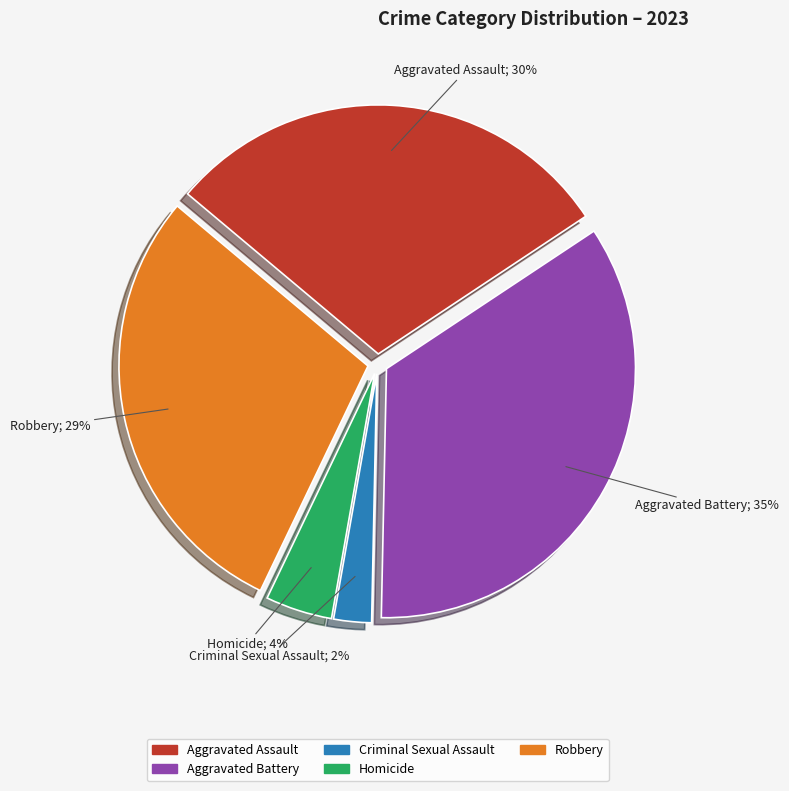

True or false: Homicide accounts for 18% of the total.

False